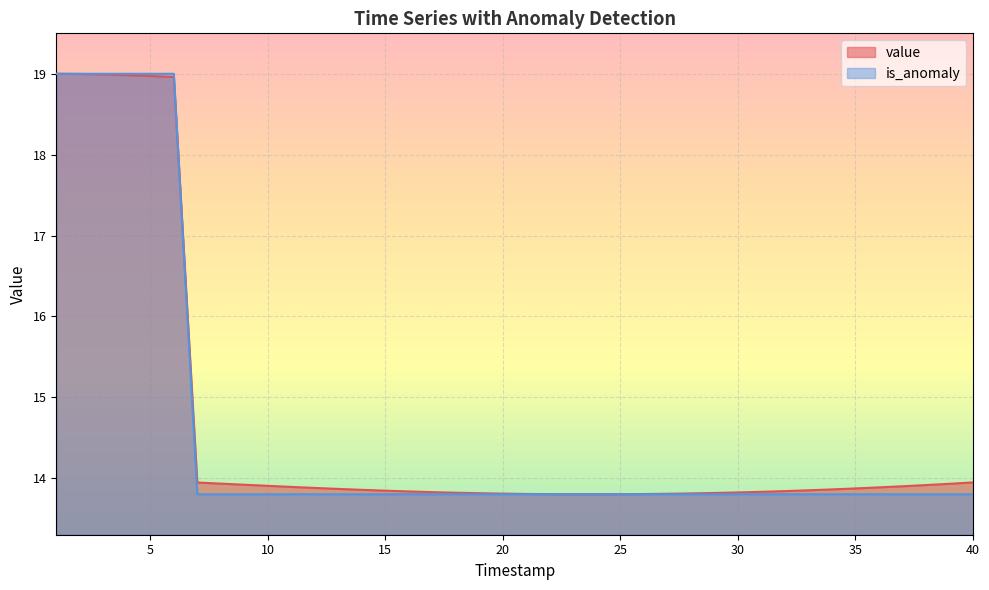

What are all the series names shown in the legend?

value, is_anomaly